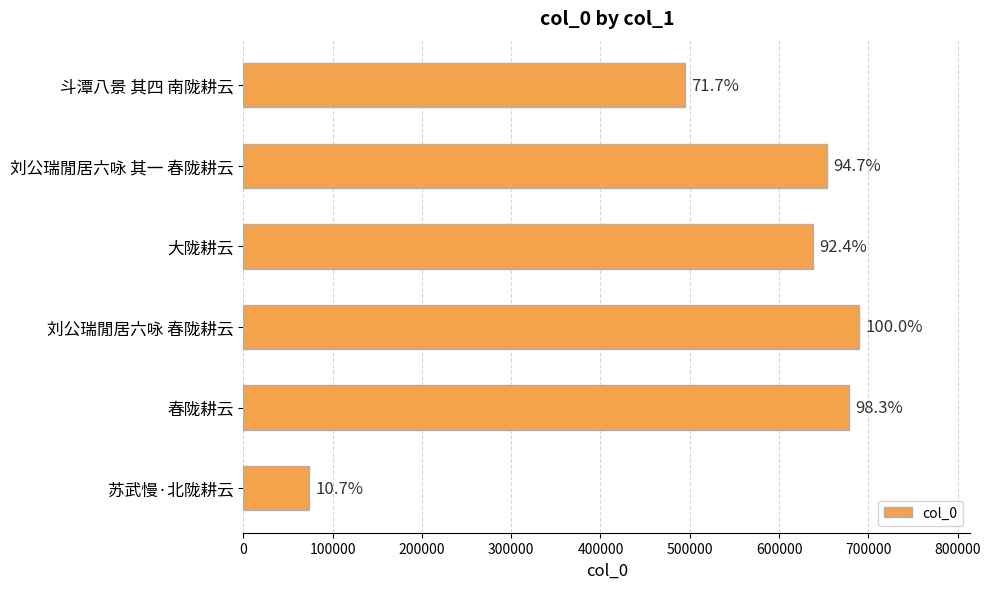

Does the chart contain any negative values?

No